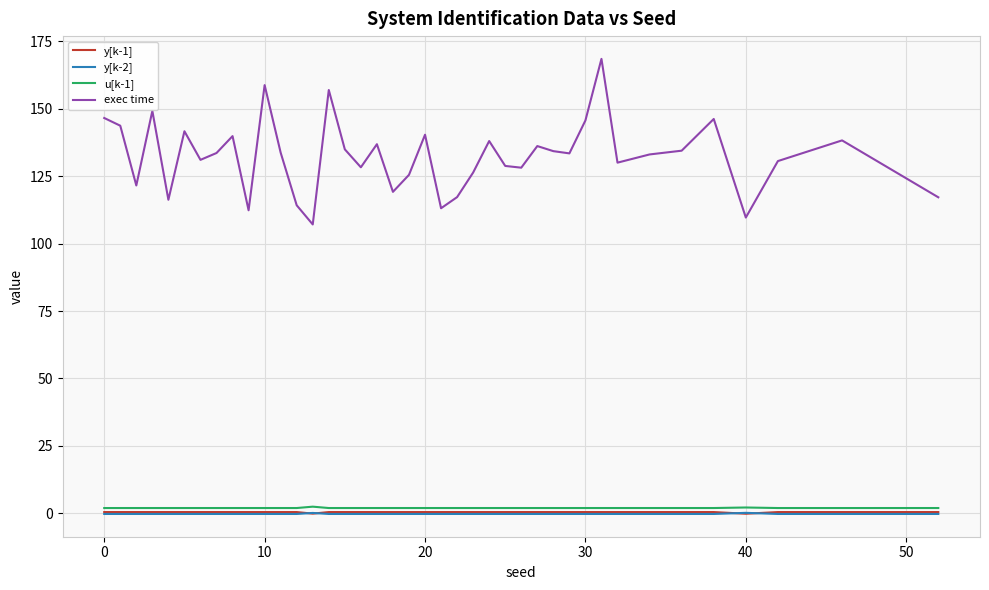

Count the number of categories in the chart.

40